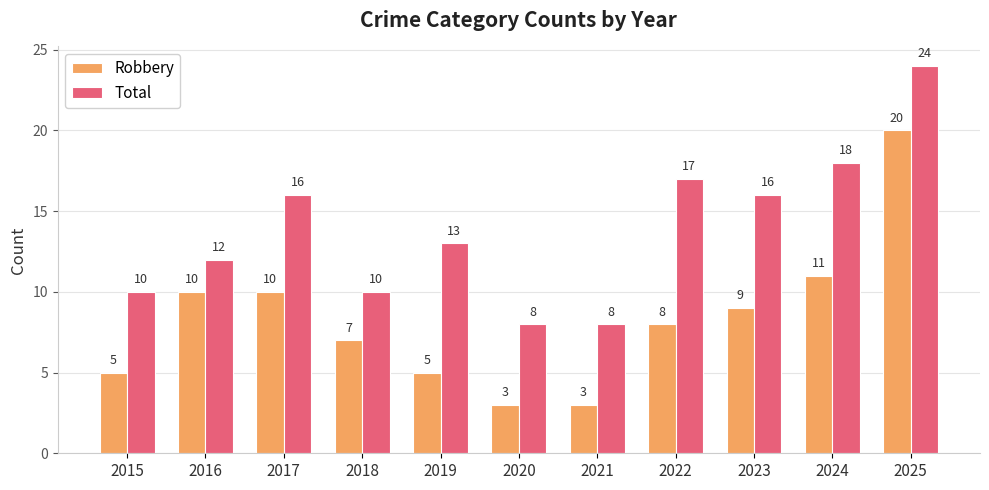

Between 2019 and 2025, which series saw the biggest shift?

Robbery